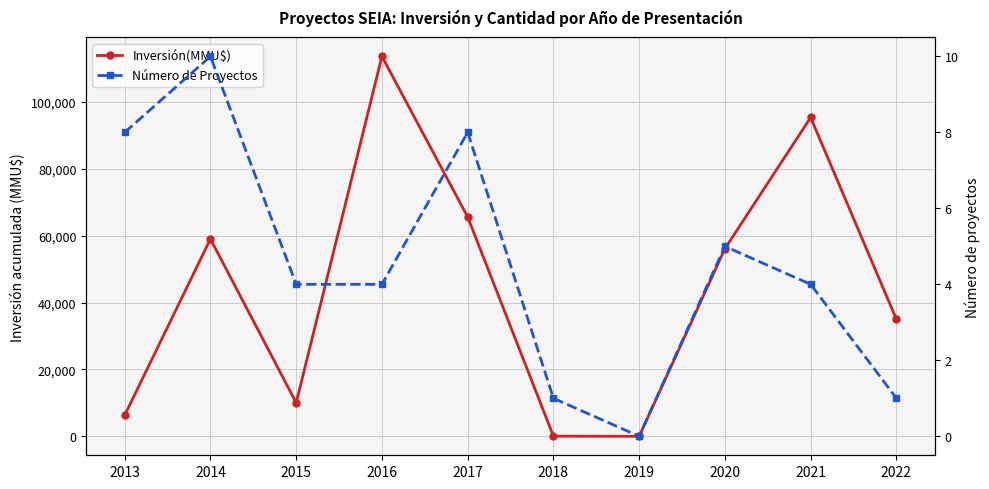

What is the total value across all series at 2014?

59020